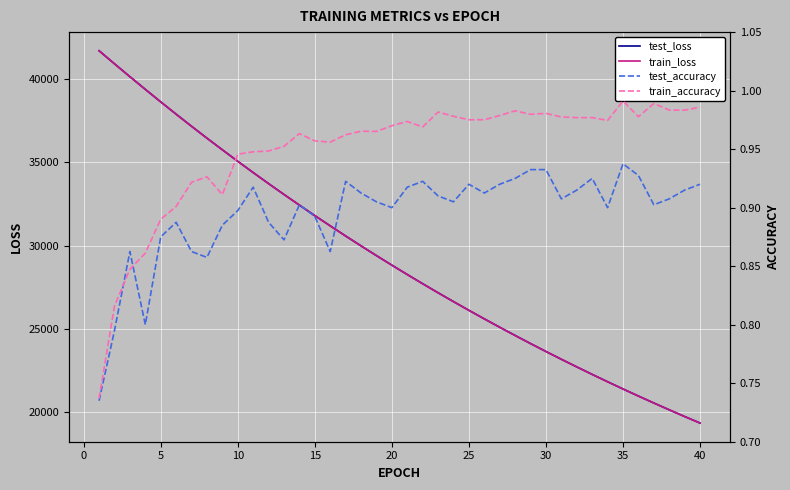

Reading left to right, extract all data points from this chart.

test_loss: 41702.5	40919.3	40146.1	39384.9	38632.7	37894.7	37168.1	36454.7	35755.2	35065.7	34388.7	33724.9	33073.2	32433.2	31803.7	31187.7	30580.5	29986.1	29401.8	28828.6	28265.8	27713.3	27170.6	26639.0	26116.1	25603.4	25099.4	24605.3	24120.1	23643.8	23176.7	22718.5	22268.4	21826.6	21393.2	20968.2	20551.3	20141.4	19739.7	19345.4
train_loss: 41704.6	40919.3	40146.5	39384.1	38632.3	37893.6	37167.0	36453.4	35753.5	35063.9	34387.5	33723.5	33071.6	32431.2	31802.5	31185.4	30579.3	29984.3	29400.4	28827.0	28264.2	27711.8	27169.2	26636.9	26114.3	25601.4	25097.8	24603.6	24118.6	23642.6	23175.5	22717.1	22267.1	21825.5	21392.1	20967.0	20549.7	20140.2	19738.4	19344.0
test_accuracy: 0.7	0.8	0.9	0.8	0.9	0.9	0.9	0.9	0.9	0.9	0.9	0.9	0.9	0.9	0.9	0.9	0.9	0.9	0.9	0.9	0.9	0.9	0.9	0.9	0.9	0.9	0.9	0.9	0.9	0.9	0.9	0.9	0.9	0.9	0.9	0.9	0.9	0.9	0.9	0.9
train_accuracy: 0.7	0.8	0.8	0.9	0.9	0.9	0.9	0.9	0.9	0.9	0.9	0.9	1.0	1.0	1.0	1.0	1.0	1.0	1.0	1.0	1.0	1.0	1.0	1.0	1.0	1.0	1.0	1.0	1.0	1.0	1.0	1.0	1.0	1.0	1.0	1.0	1.0	1.0	1.0	1.0